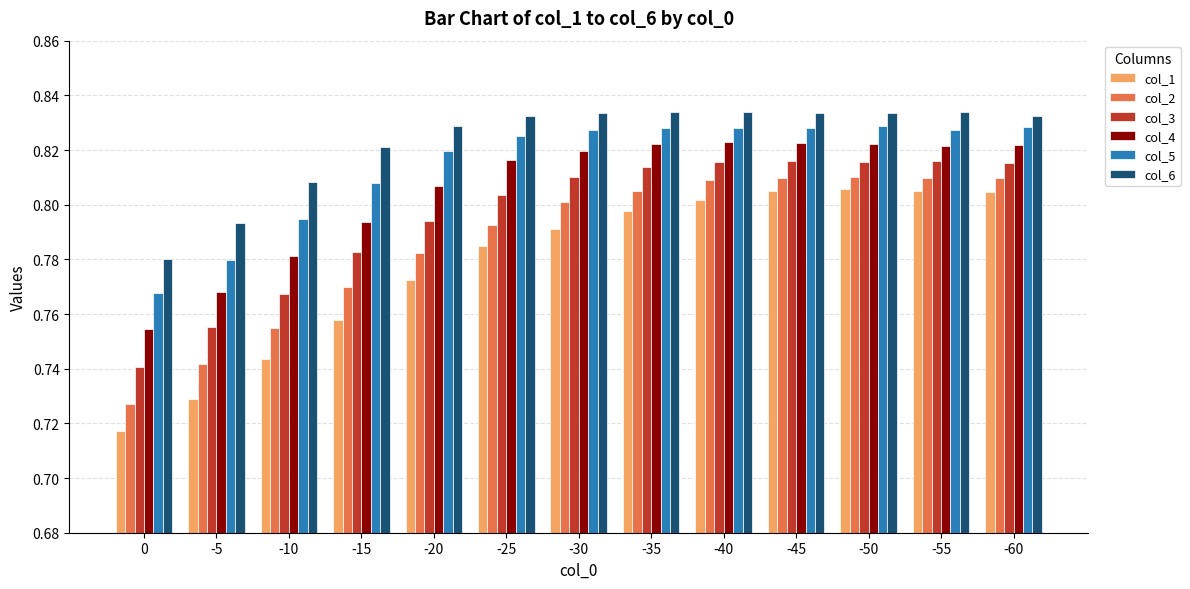

What is the sum of the col_5 values at -45 and -10?

1.6